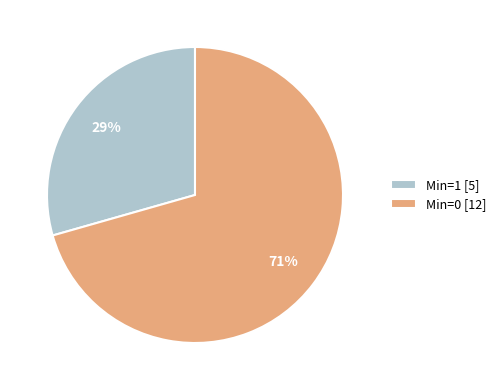

Count the number of slices in the pie.

2